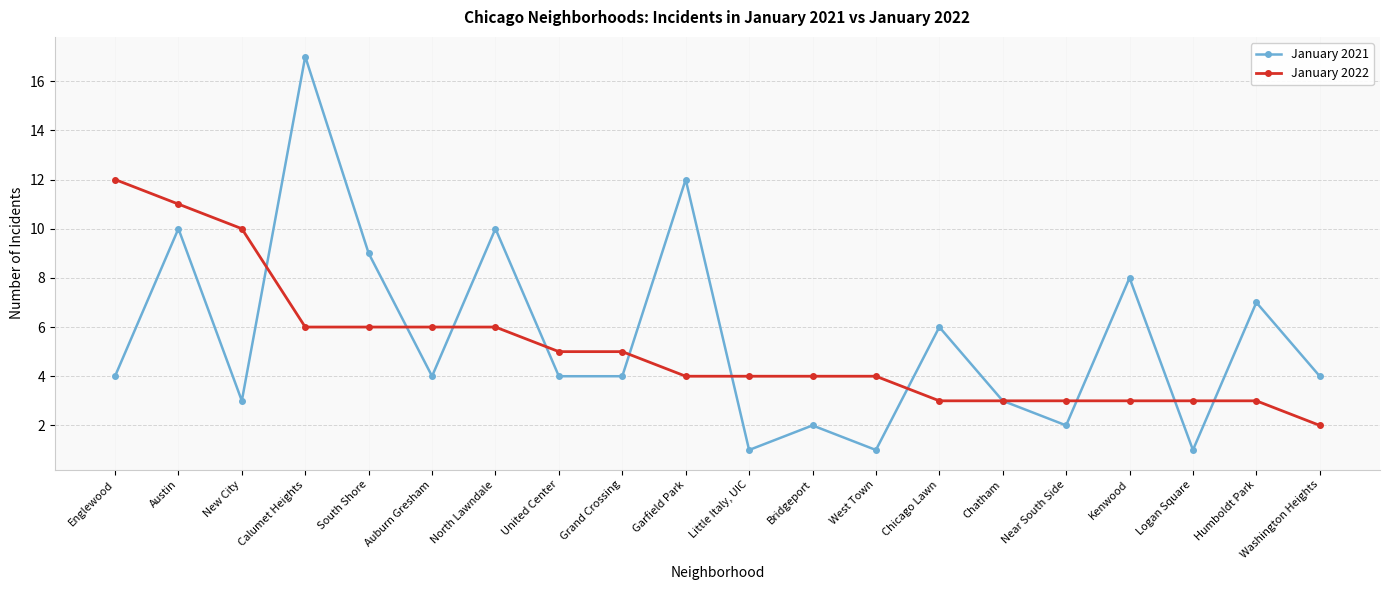

Rank the series at Kenwood from lowest to highest value.

January 2022, January 2021